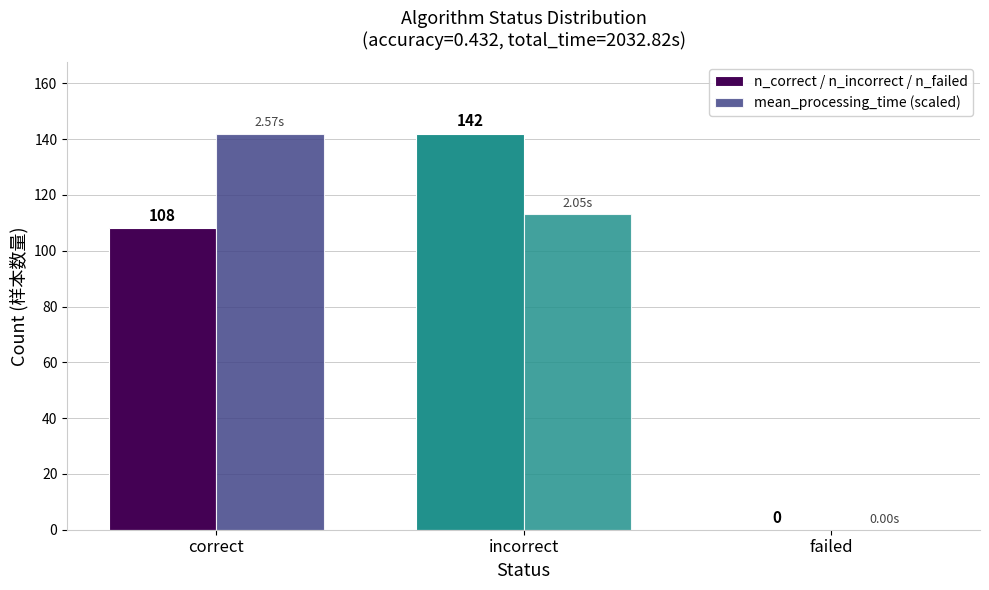

True or false: n_correct / n_incorrect / n_failed has a value of 189.9 at incorrect.

False